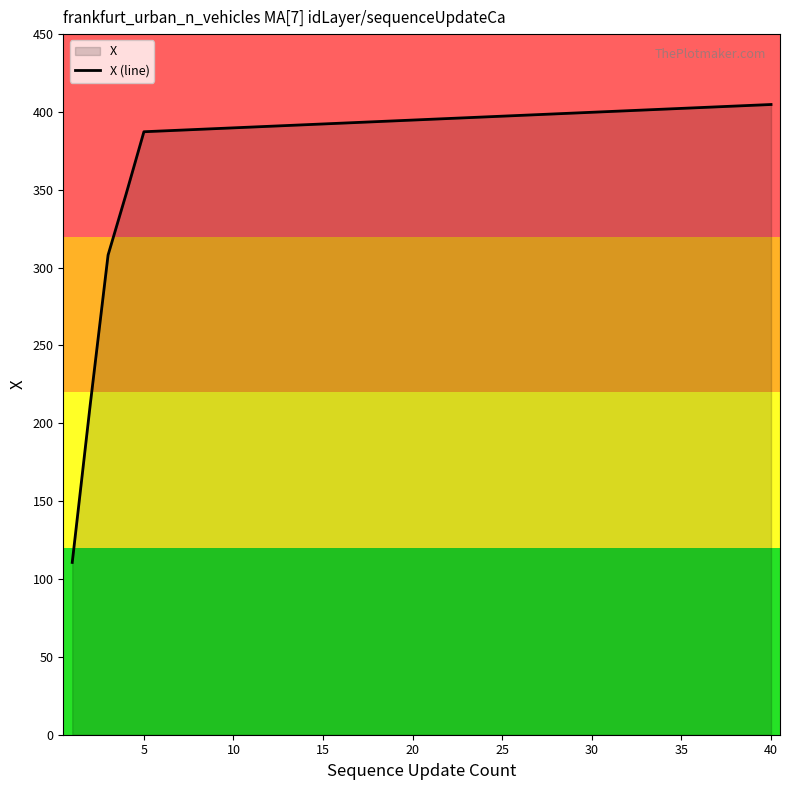

What is the approximate value at 40?

404.8